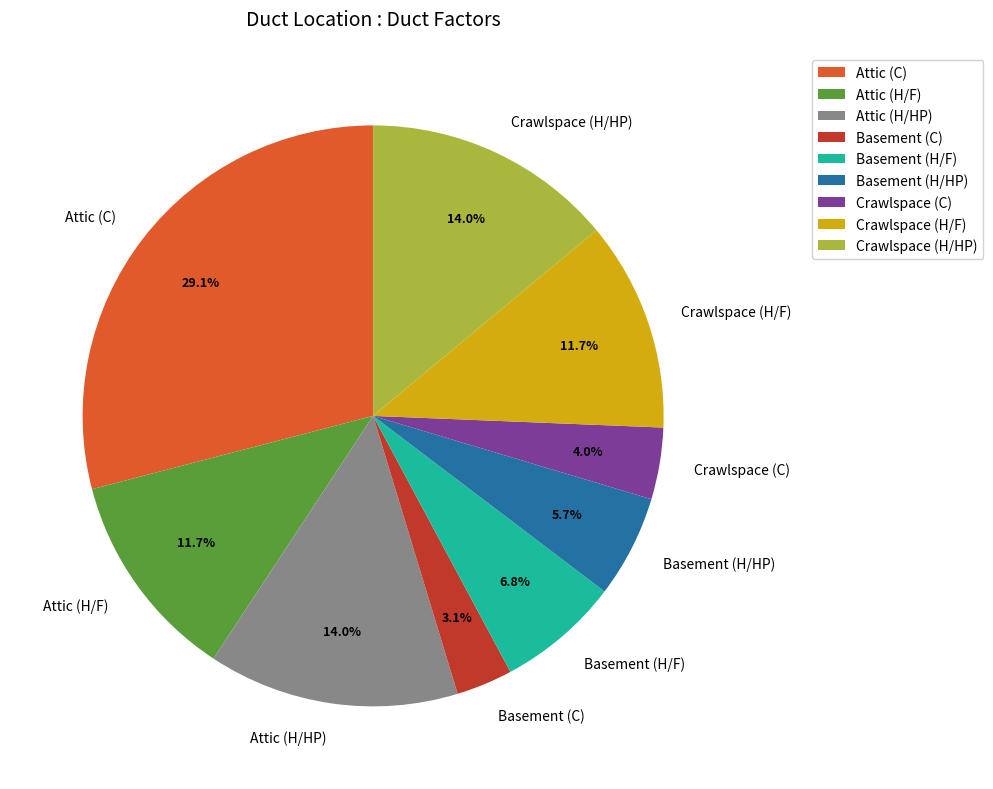

Which has a higher value, Crawlspace (H/F) or Crawlspace (H/HP)?

Crawlspace (H/HP)